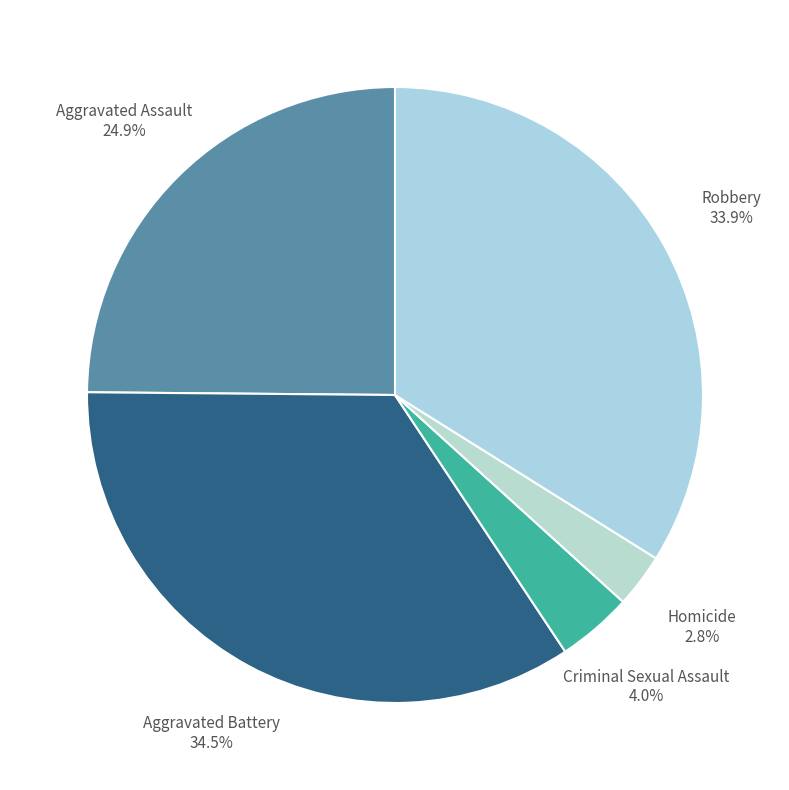

Rank the categories by value from highest to lowest.

Aggravated Battery, Robbery, Aggravated Assault, Criminal Sexual Assault, Homicide